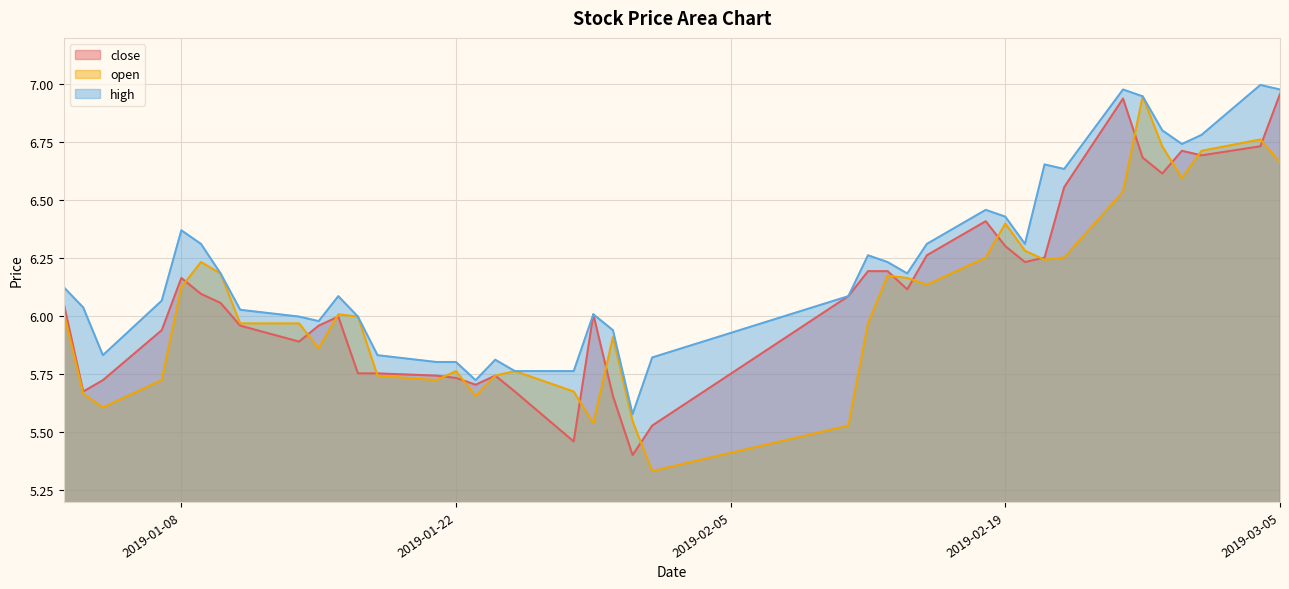

What is the maximum value shown in the chart?

7.0